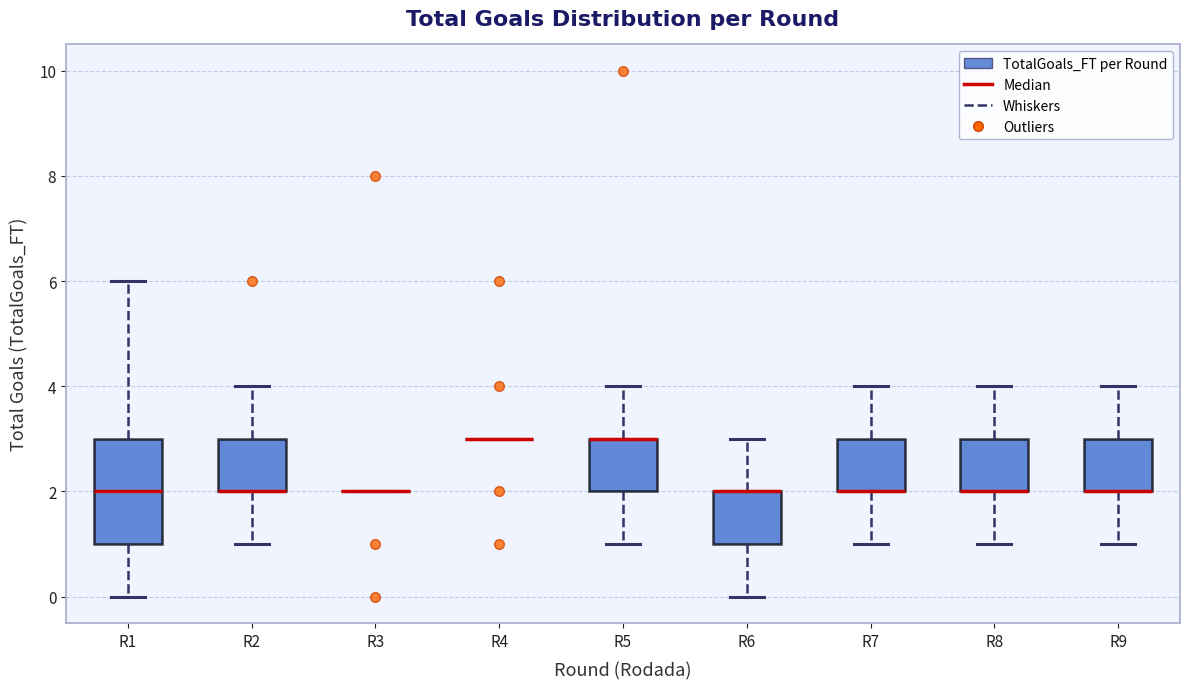

Reading left to right, transcribe this box plot: for each box, give where its median line is, the range the box spans, and where its two whiskers end, as read against the y-axis. The values are not printed on the chart, so give them approximately, as read against the axis.

R1: median 2, box 1 to 3, whiskers 0 to 6
R2: median 2 (drawn on the box's lower edge), box 2 to 3, whiskers 1 to 4
R3: box collapsed to a line at 2, whiskers 2 to 2
R4: box collapsed to a line at 3, whiskers 3 to 3
R5: median 3 (drawn on the box's upper edge), box 2 to 3, whiskers 1 to 4
R6: median 2 (drawn on the box's upper edge), box 1 to 2, whiskers 0 to 3
R7: median 2 (drawn on the box's lower edge), box 2 to 3, whiskers 1 to 4
R8: median 2 (drawn on the box's lower edge), box 2 to 3, whiskers 1 to 4
R9: median 2 (drawn on the box's lower edge), box 2 to 3, whiskers 1 to 4